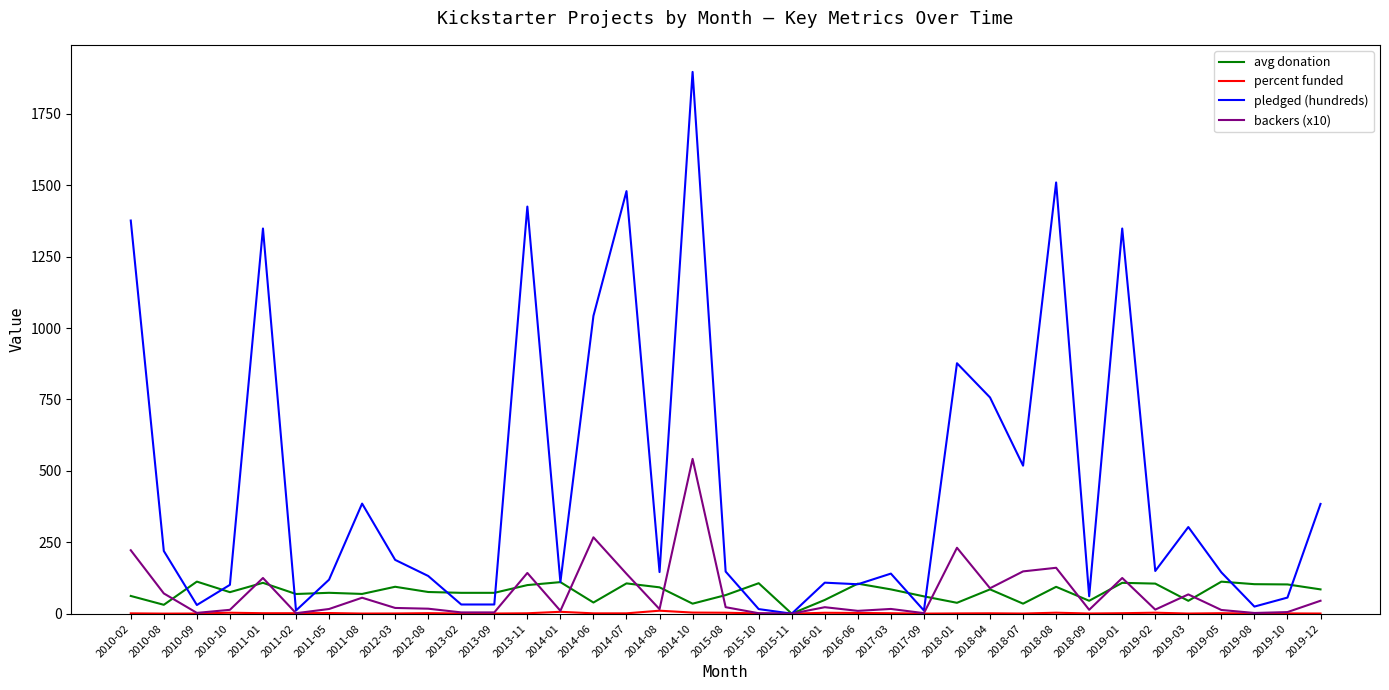

Which series has the widest spread of values?

pledged (hundreds)